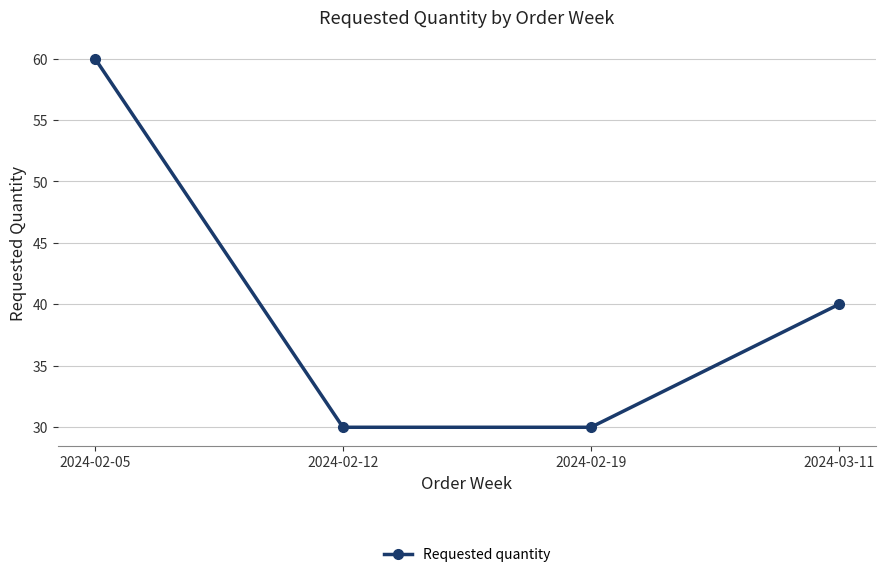

Reading left to right, what are all the values shown in this chart?

2024-02-05=60	2024-02-12=30	2024-02-19=30	2024-03-11=40